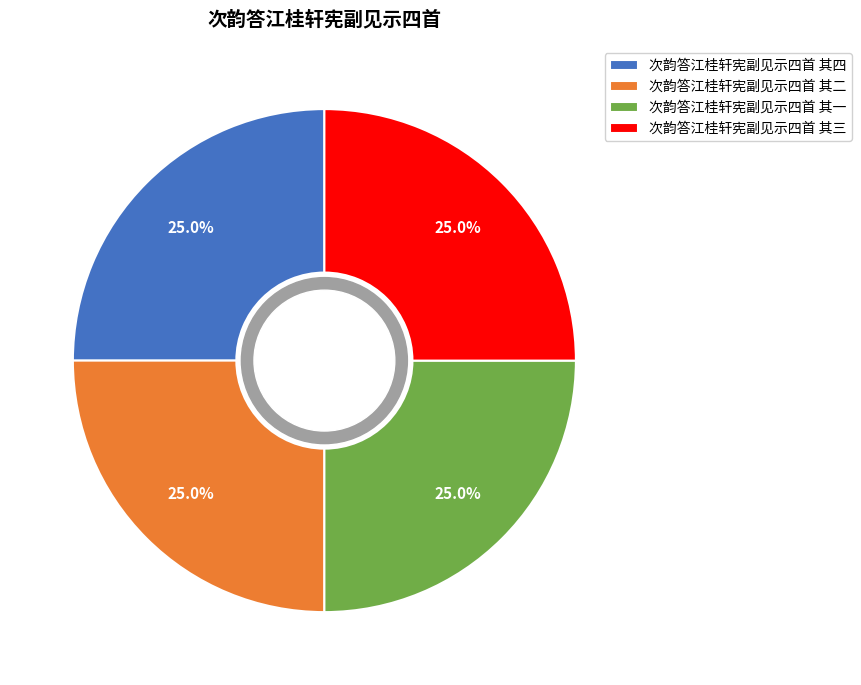

How much of the chart is everything except 次韵答江桂轩宪副见示四首 其三?

75.0%